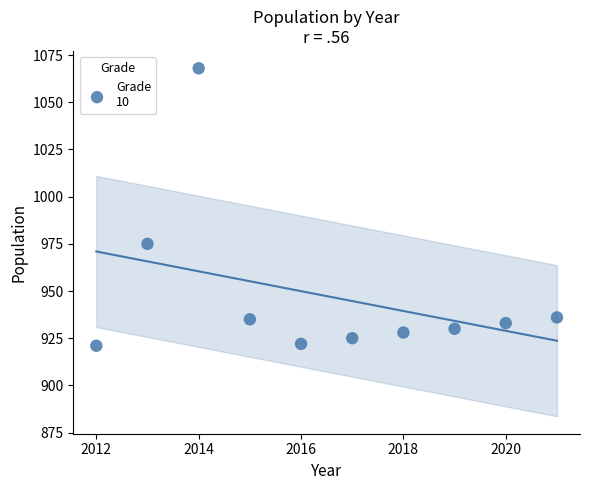

What Y value in the scatter plot is closest to 994?

975